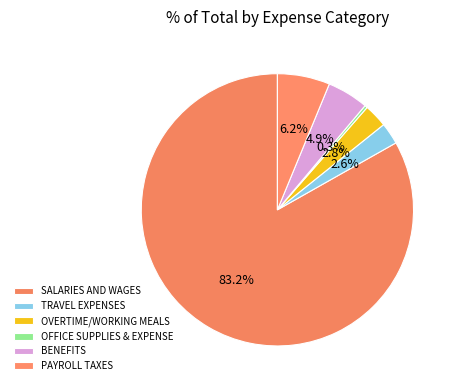

Rank the categories by value from lowest to highest.

OFFICE SUPPLIES & EXPENSE, TRAVEL EXPENSES, OVERTIME/WORKING MEALS, BENEFITS, PAYROLL TAXES, SALARIES AND WAGES